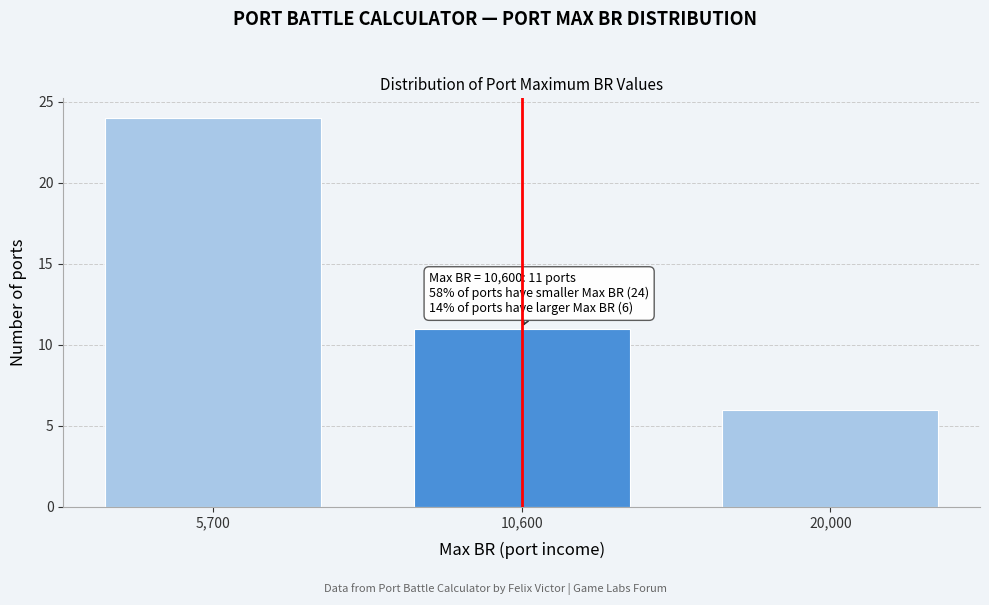

Reading right to left, list all the values displayed in this chart.

20,000=6	10,600=11	5,700=24